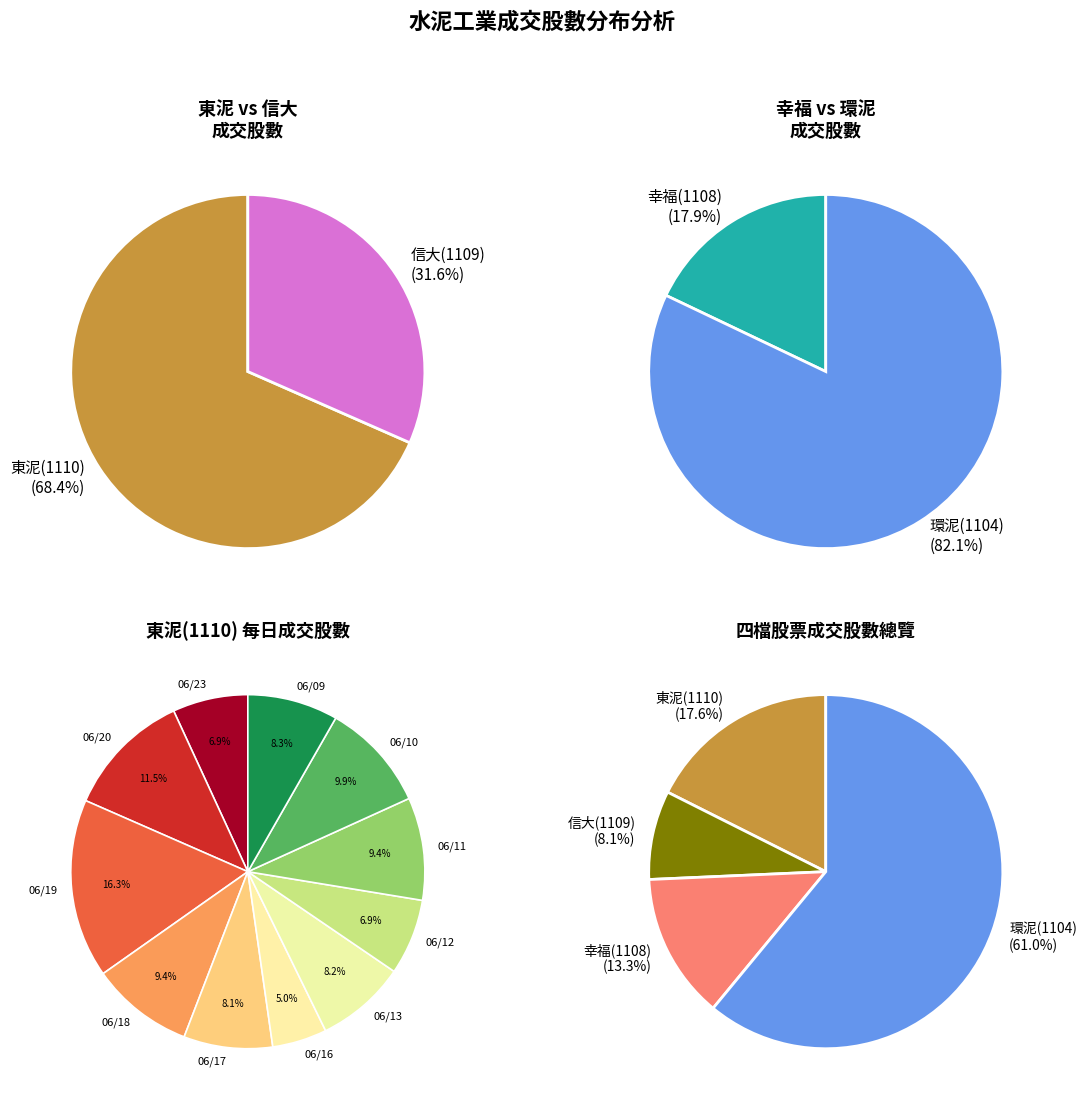

How many segments does this pie chart have?

11